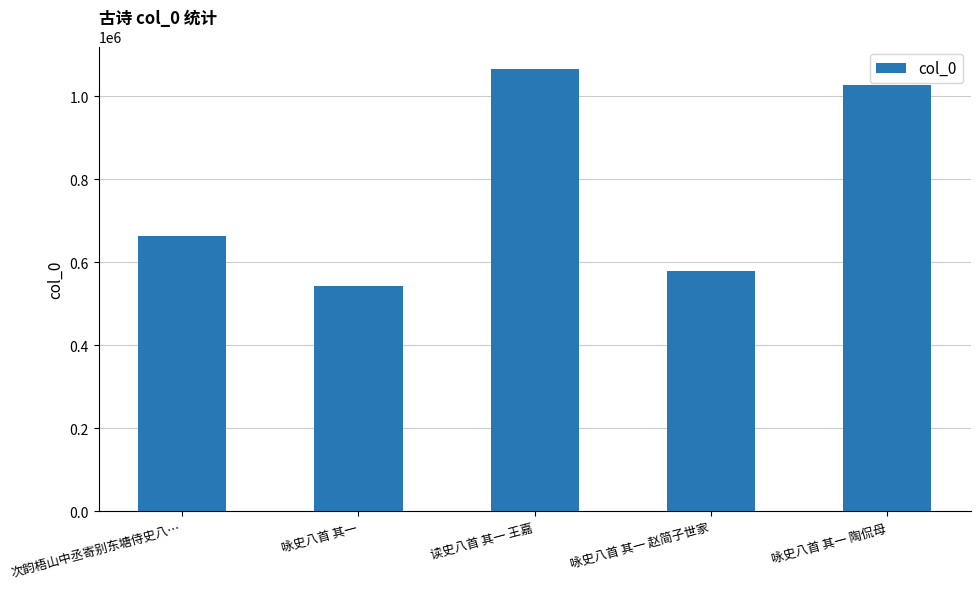

Read the value at 次韵梧山中丞寄别东塘侍史八…, to the nearest 10.

664420